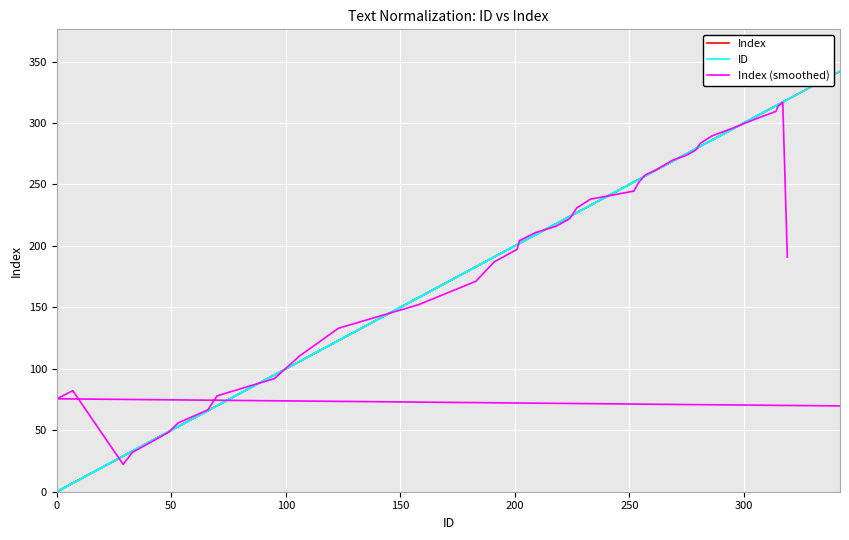

Is the value of Index at 200 greater than the value of ID at 350?

No